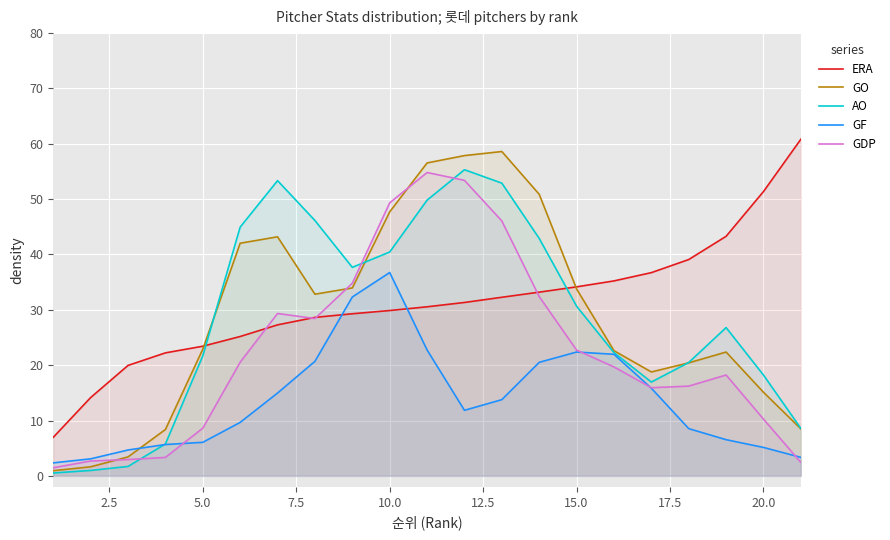

List the series in order of their peak value, highest first.

ERA, GO, AO, GDP, GF